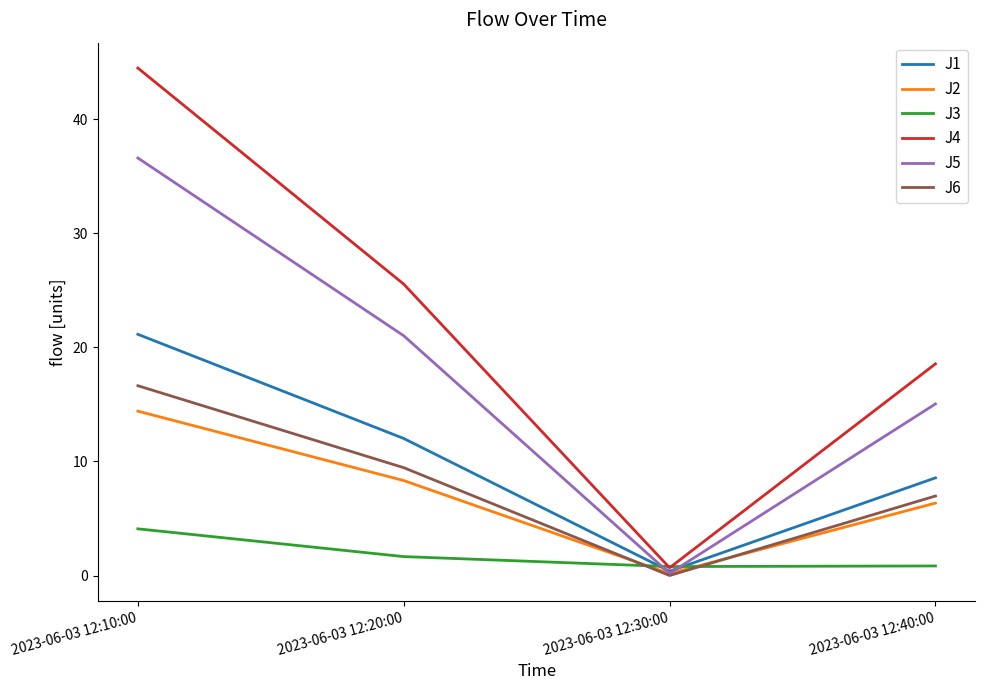

What is the difference between the maximum and minimum values in the J4 series?

43.8